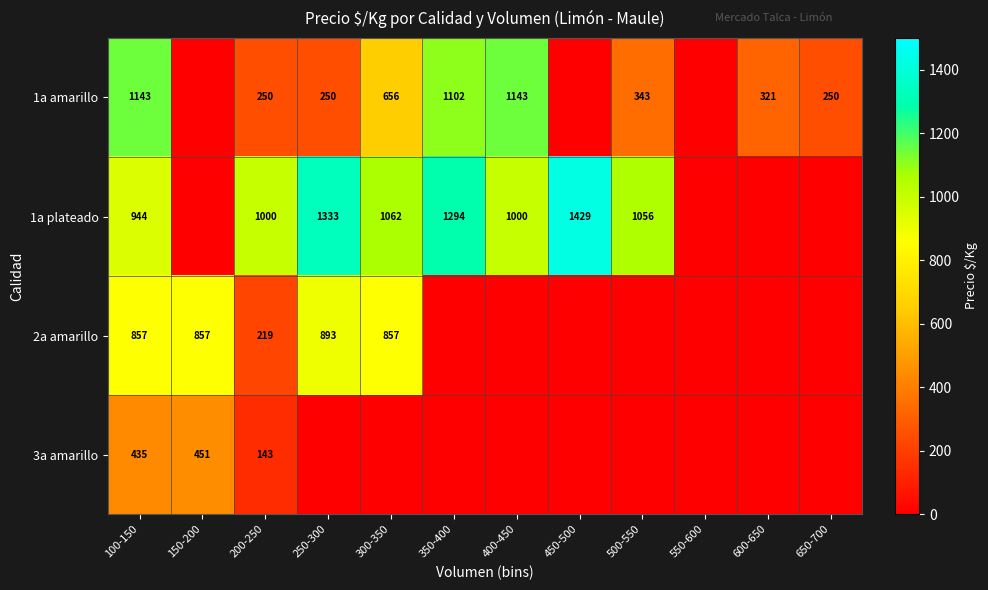

At 100-150, list the series in order from smallest to largest.

3a amarillo, 2a amarillo, 1a plateado, 1a amarillo